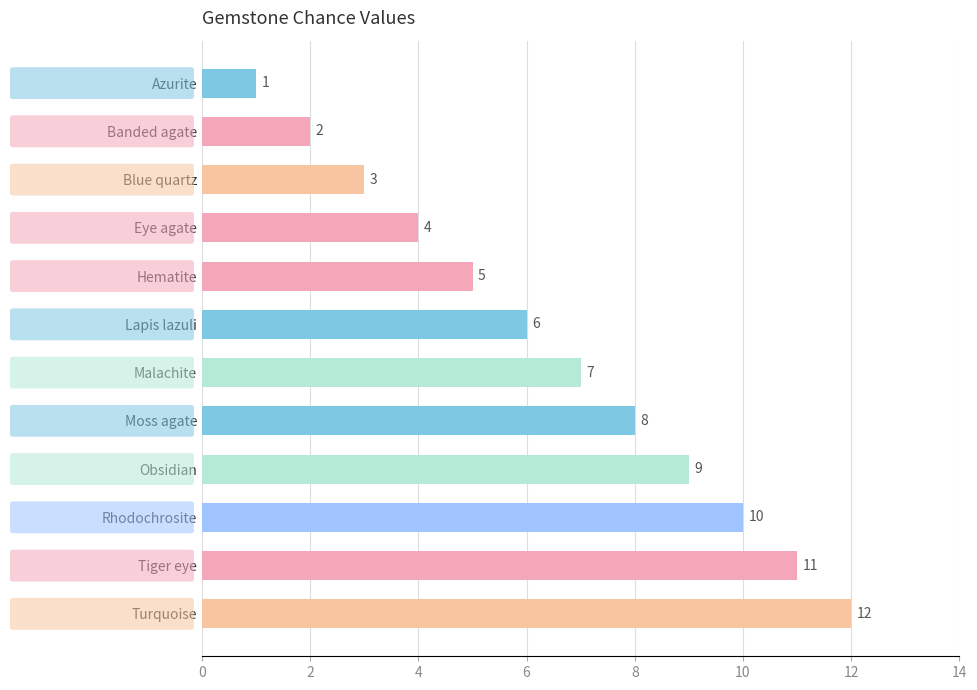

At which label is the value closest to 6?

Lapis lazuli